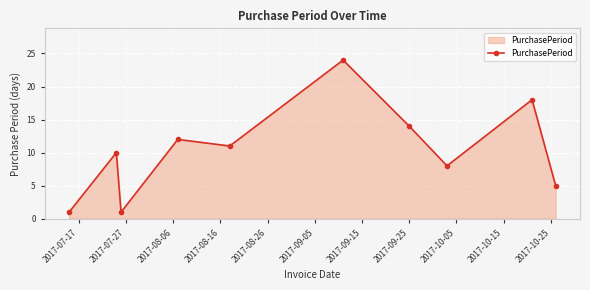

Does the chart display data point markers on the line(s)?

Yes